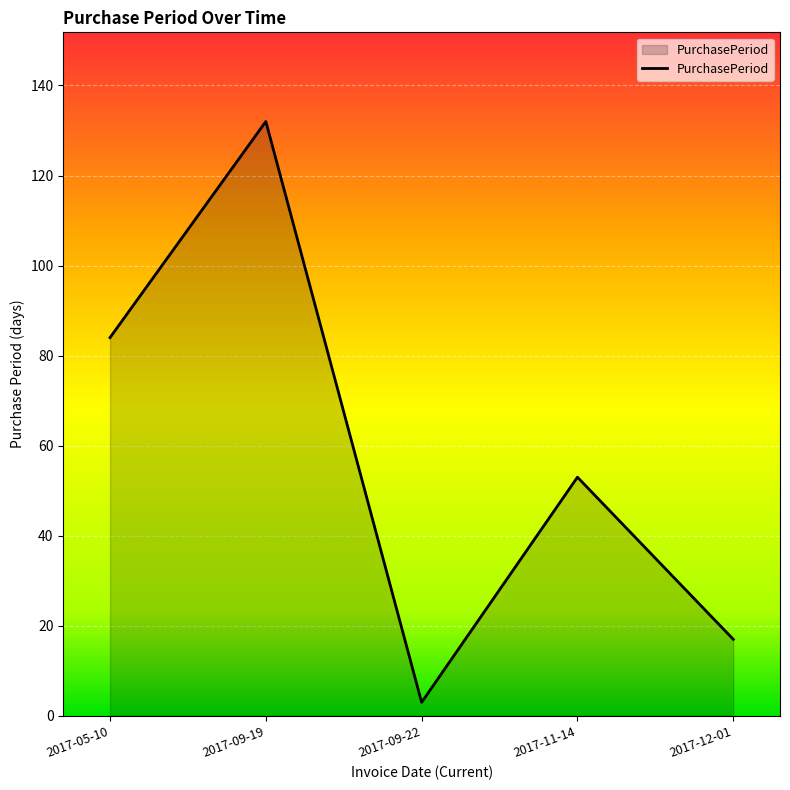

What is the minimum value shown in the chart?

3